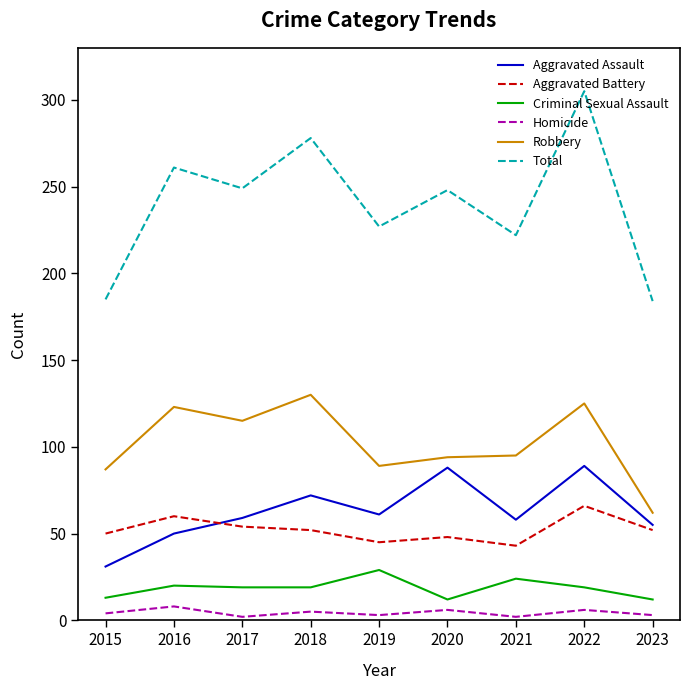

Which series has the largest total across all categories?

Total